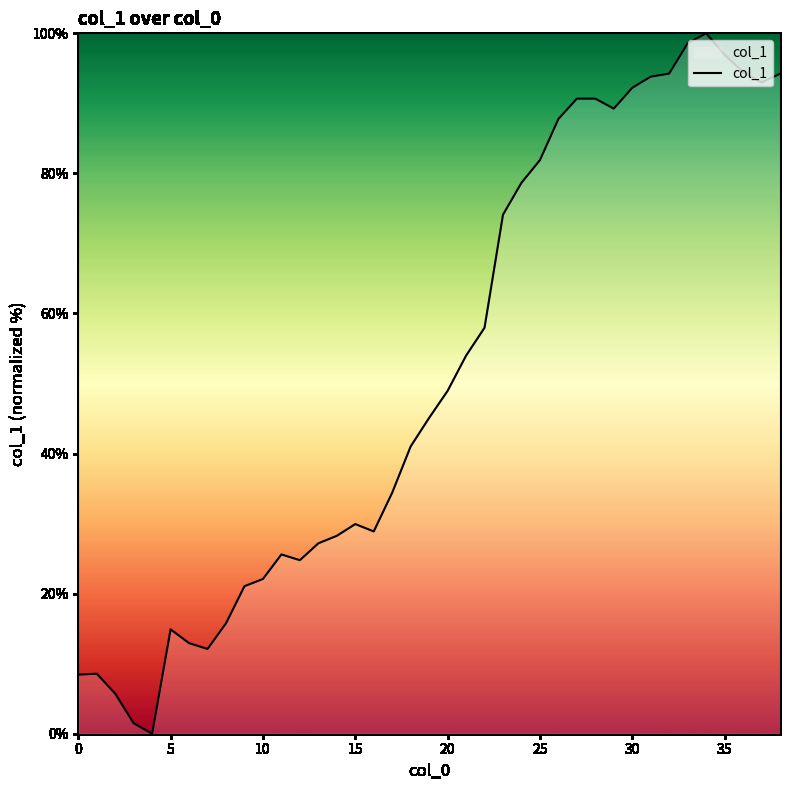

What is the difference between the maximum and minimum values?

100.0